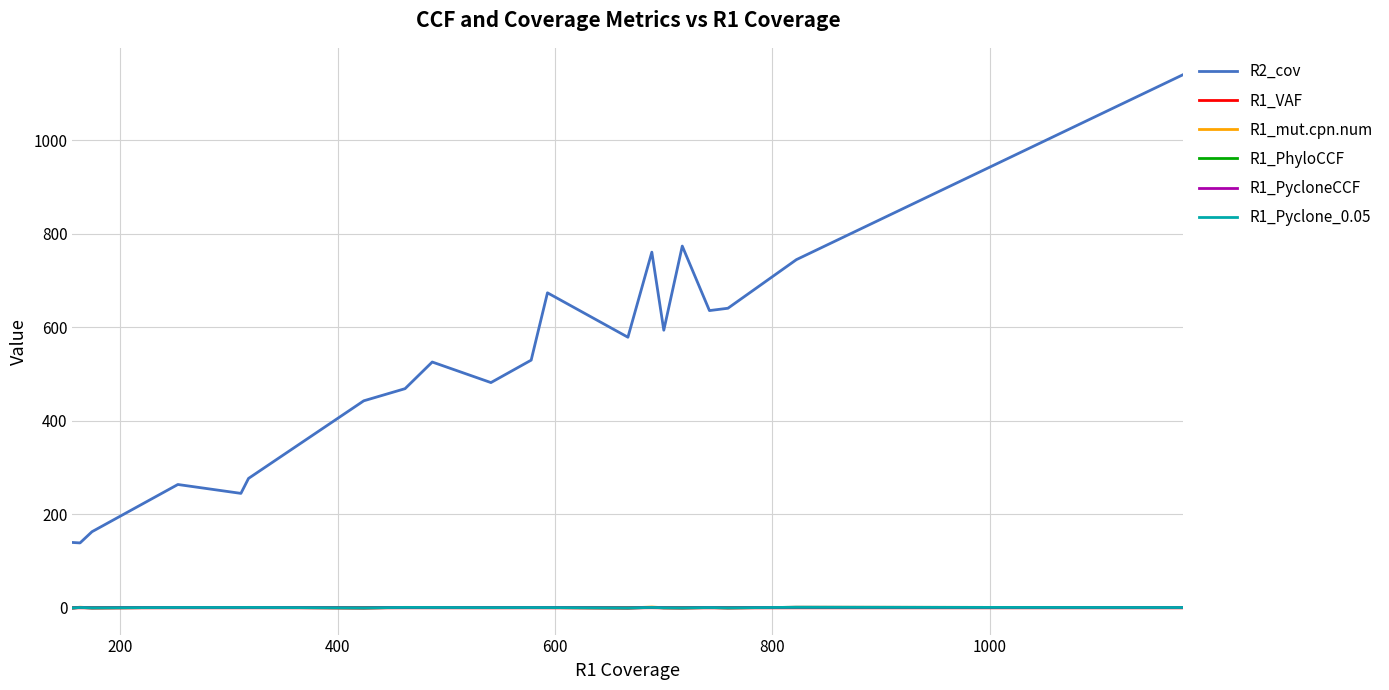

Does the chart display data point markers on the line(s)?

No